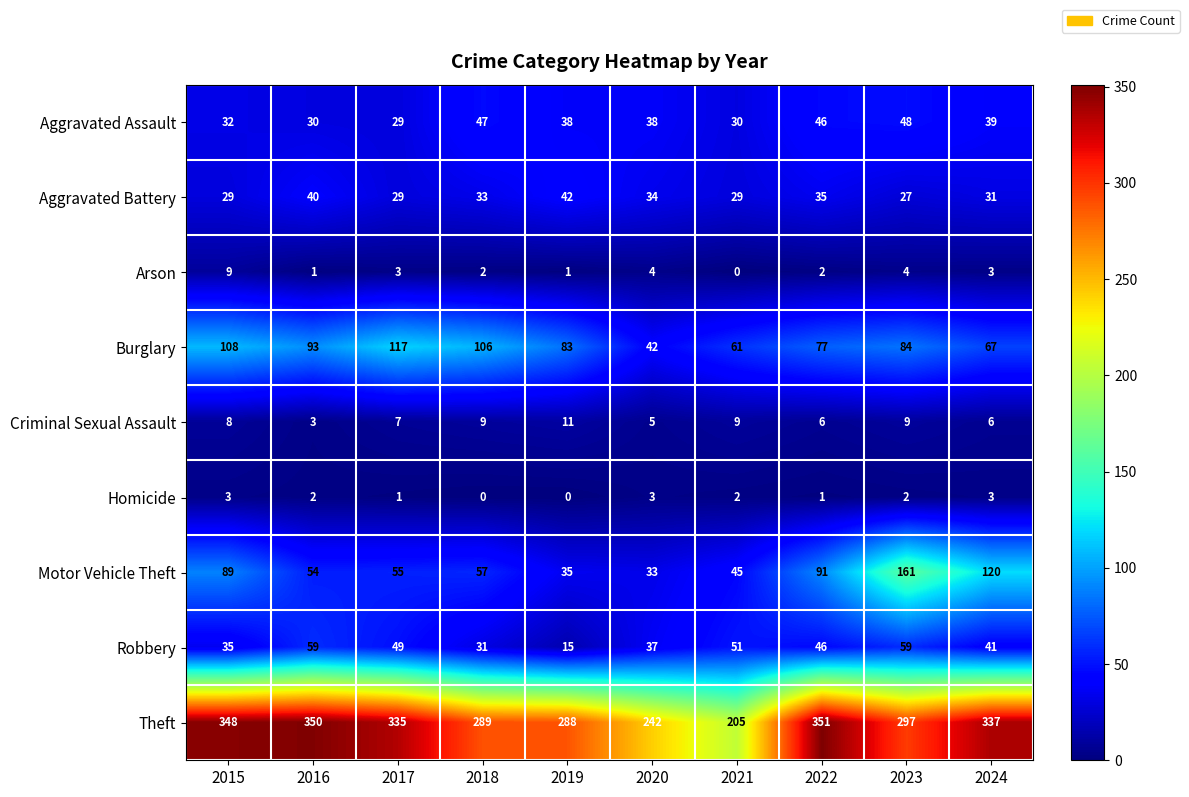

At how many categories does at least one series exceed 343?

3